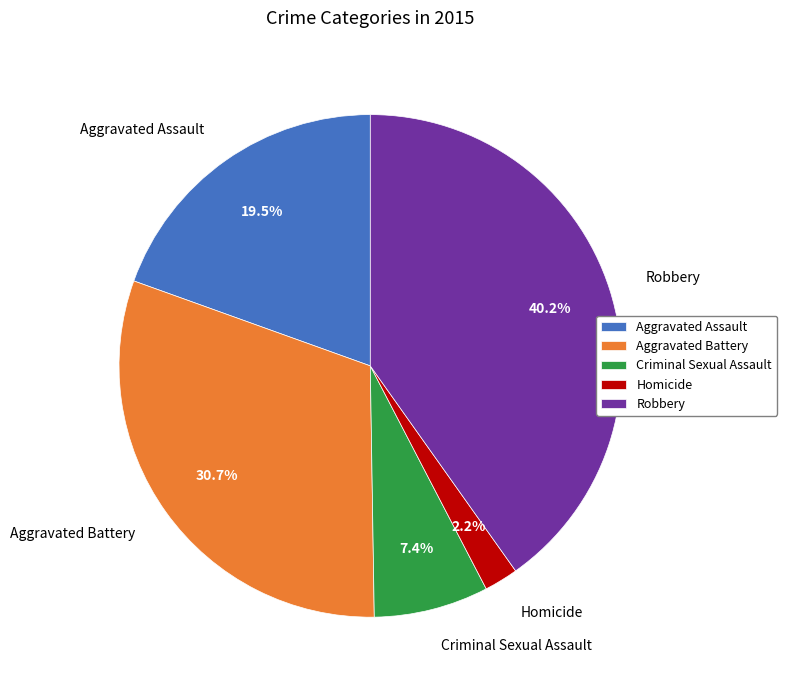

How many segments does this pie chart have?

5